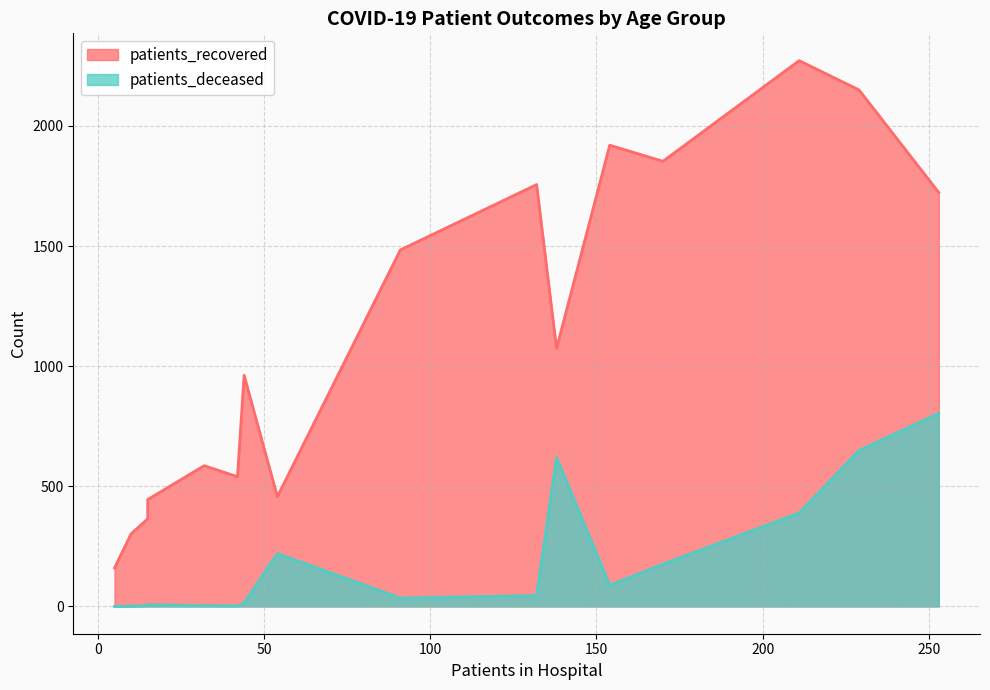

Between 25-29 and 45-49, which series saw the biggest shift?

patients_recovered